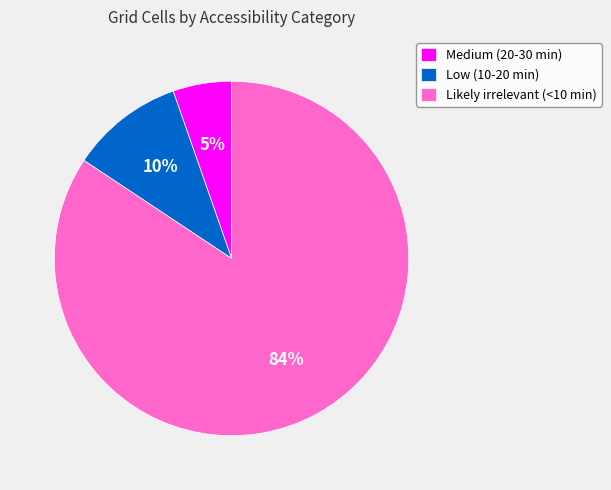

Which category has the biggest portion of the pie?

Likely irrelevant (<10 min)